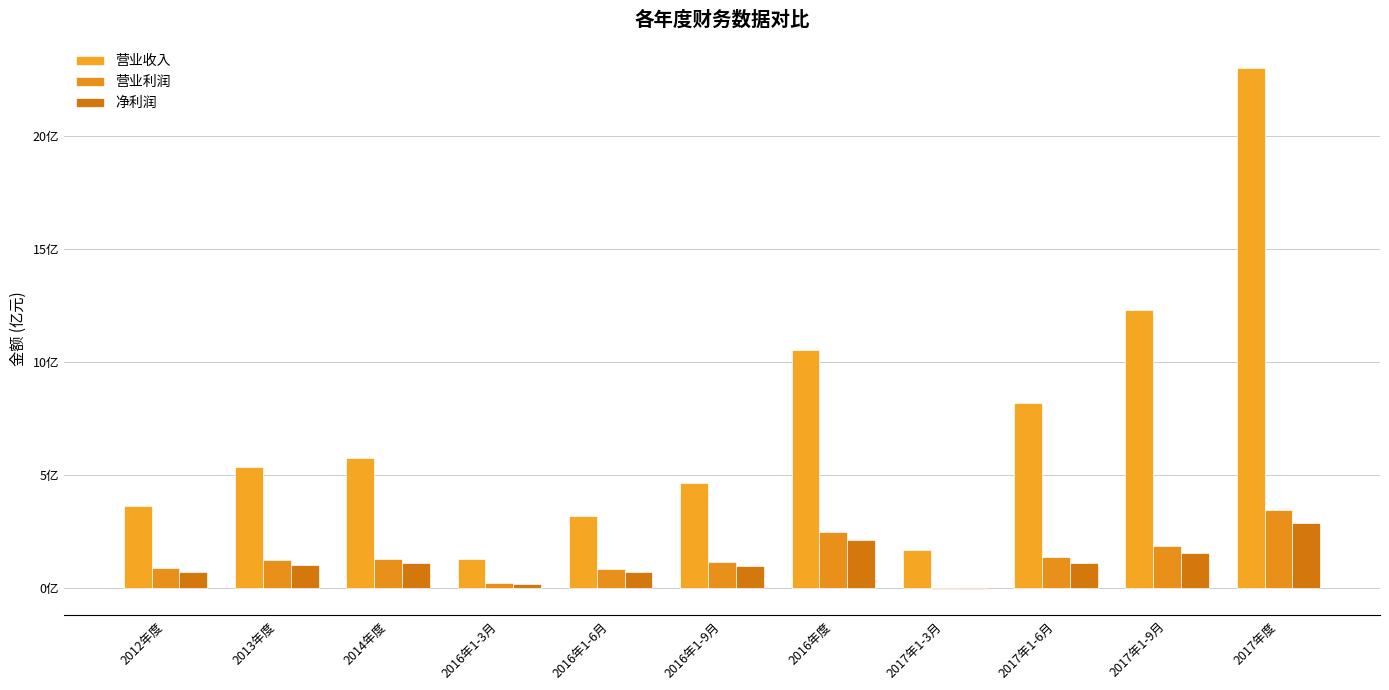

List the series in order of their peak value, highest first.

营业收入, 营业利润, 净利润